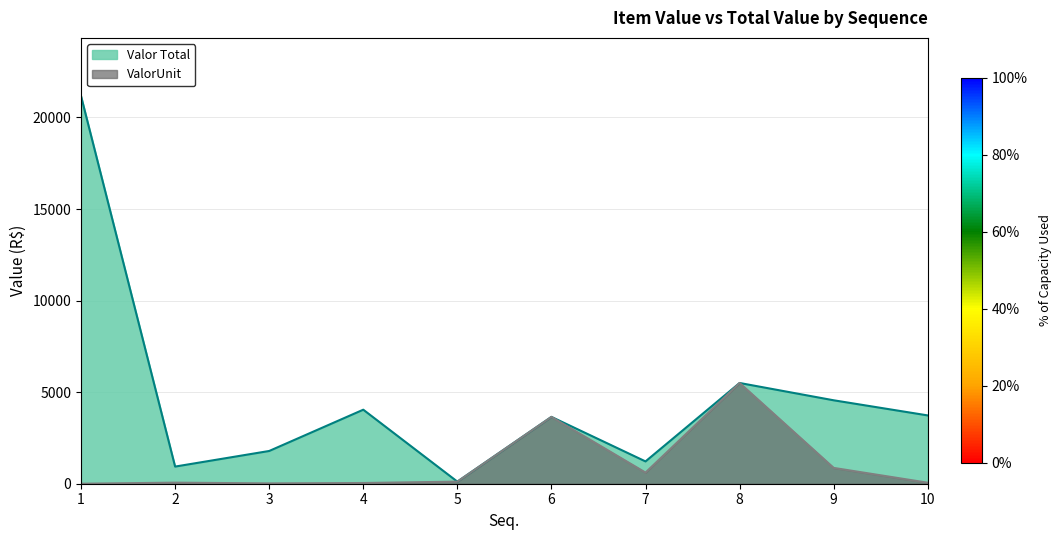

What is the sum of all ValorUnit values?

10908.5